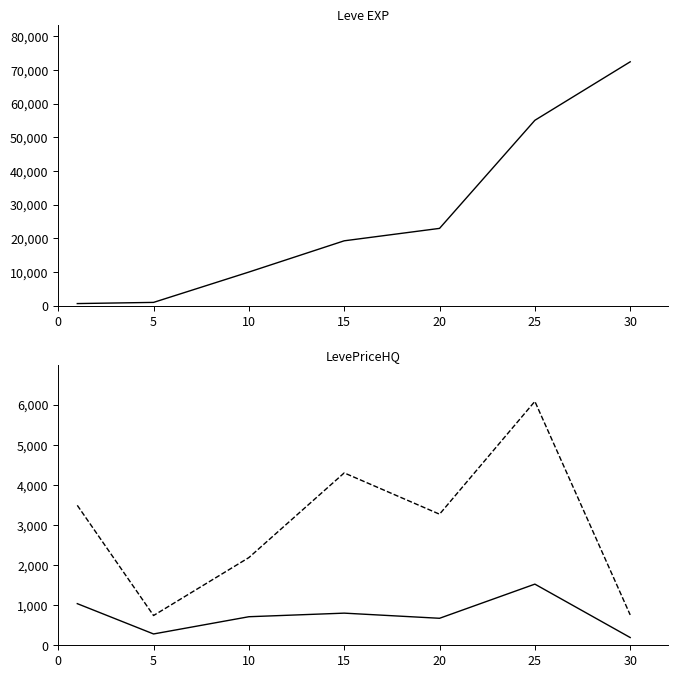

Reading left to right, extract all data points from this chart.

Leve EXP: 630.0	980.0	9990.0	19270.0	22960.0	55060.0	72430.0
currentAveragePrice: 1038.5	282.3	712.2	801.7	673.3	1525.5	193.3
LevePriceHQ: 3490.9	742.1	2187.6	4300.0	3270.0	6084.0	757.3